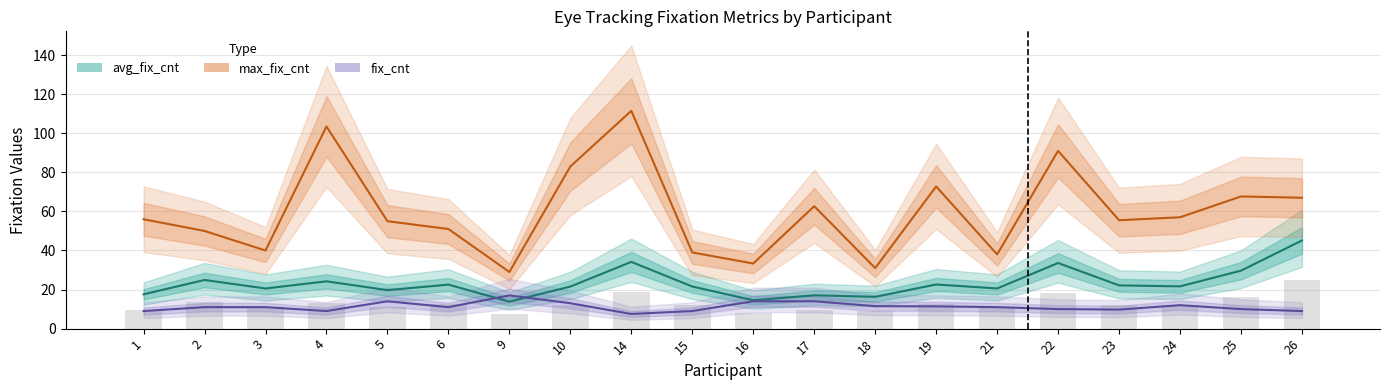

Between 21 and 26, which is larger?

26